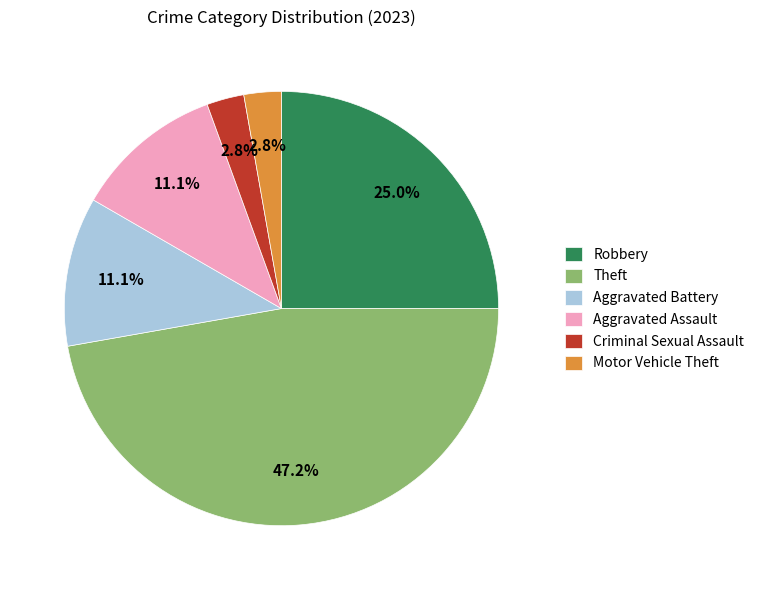

Which slice is the largest?

Theft